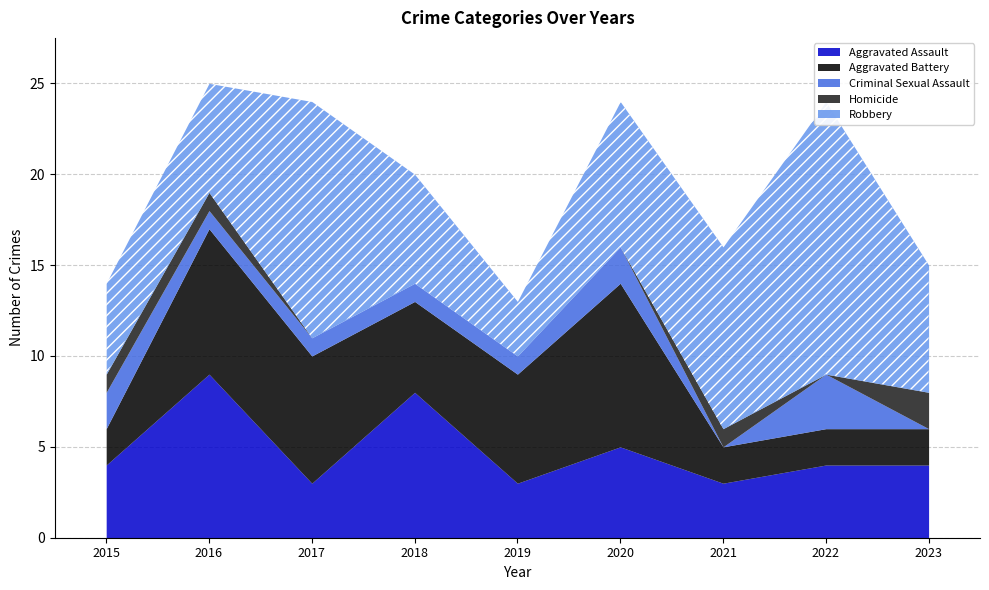

List the labels in order of Criminal Sexual Assault value, largest first.

2022, 2015, 2020, 2016, 2017, 2018, 2019, 2021, 2023